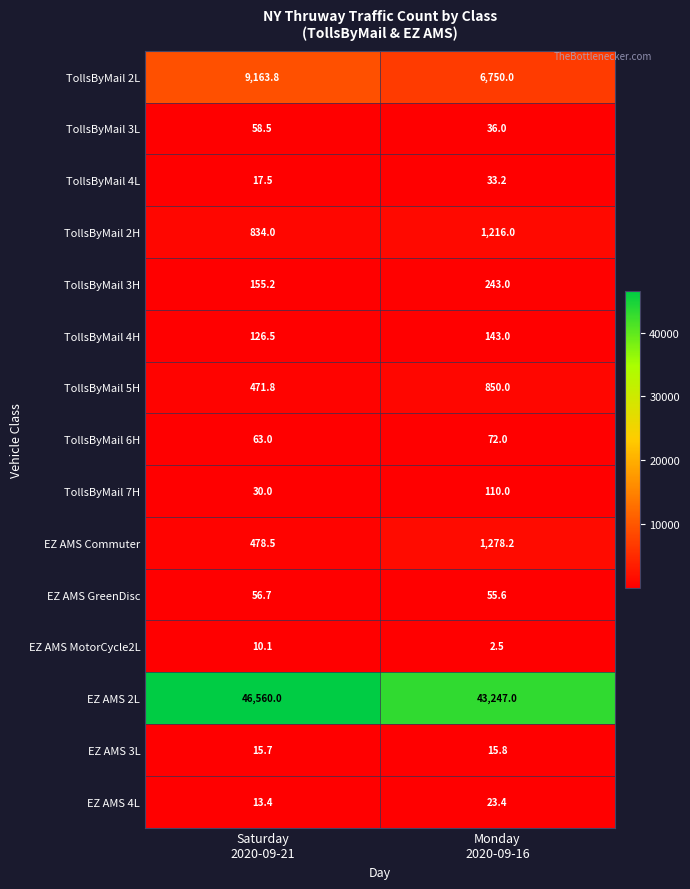

Reading right to left, transcribe all the data shown in this chart.

TollsByMail 2L: 6750.0	9163.8
TollsByMail 3L: 36.0	58.5
TollsByMail 4L: 33.2	17.5
TollsByMail 2H: 1216.0	834.0
TollsByMail 3H: 243.0	155.2
TollsByMail 4H: 143.0	126.5
TollsByMail 5H: 850.0	471.8
TollsByMail 6H: 72.0	63.0
TollsByMail 7H: 110.0	30.0
EZ AMS Commuter: 1278.2	478.5
EZ AMS GreenDisc: 55.6	56.7
EZ AMS MotorCycle2L: 2.5	10.1
EZ AMS 2L: 43247.0	46560.0
EZ AMS 3L: 15.8	15.7
EZ AMS 4L: 23.4	13.4